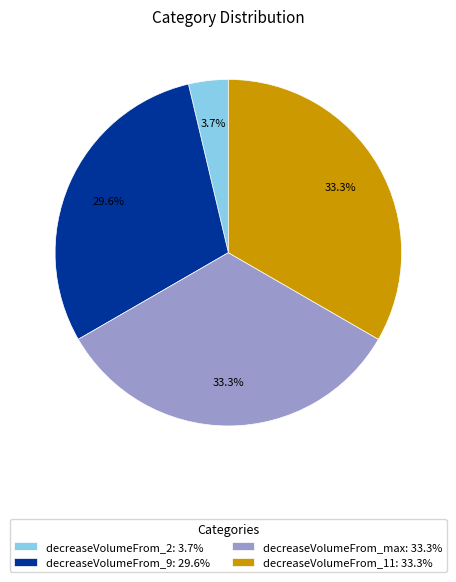

Between decreaseVolumeFrom_2 and decreaseVolumeFrom_max, which is larger?

decreaseVolumeFrom_max